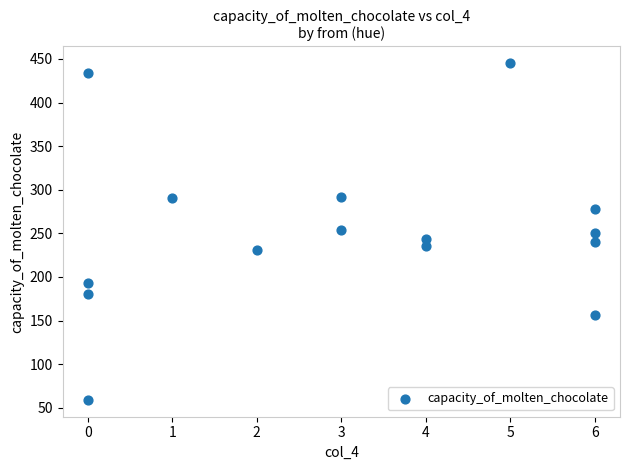

What is the range of X values (max minus min)?

6